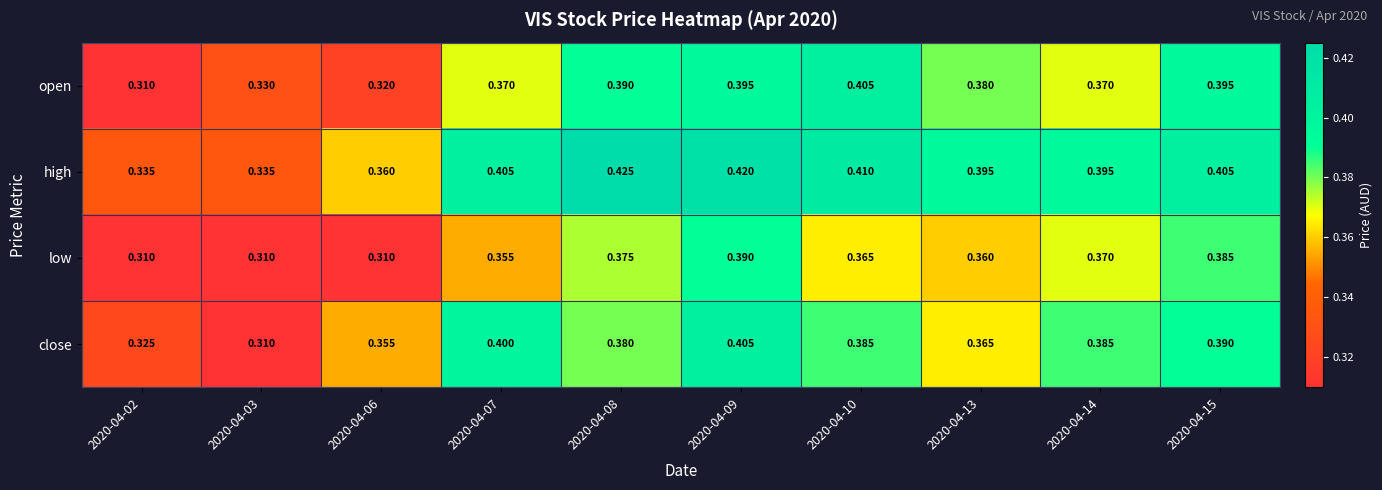

Rank the series at 2020-04-09 from highest to lowest value.

high, close, open, low